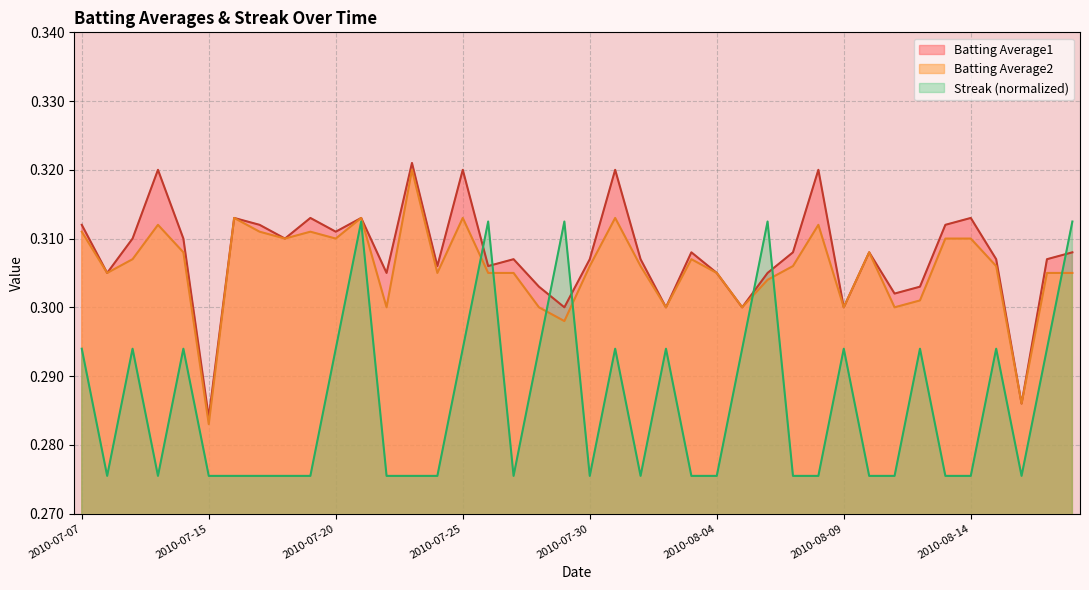

Reading left to right, what are all the values shown in this chart?

Batting Average1: 0.3	0.3	0.3	0.3	0.3	0.3	0.3	0.3	0.3	0.3	0.3	0.3	0.3	0.3	0.3	0.3	0.3	0.3	0.3	0.3	0.3	0.3	0.3	0.3	0.3	0.3	0.3	0.3	0.3	0.3	0.3	0.3	0.3	0.3	0.3	0.3	0.3	0.3	0.3	0.3
Batting Average2: 0.3	0.3	0.3	0.3	0.3	0.3	0.3	0.3	0.3	0.3	0.3	0.3	0.3	0.3	0.3	0.3	0.3	0.3	0.3	0.3	0.3	0.3	0.3	0.3	0.3	0.3	0.3	0.3	0.3	0.3	0.3	0.3	0.3	0.3	0.3	0.3	0.3	0.3	0.3	0.3
Streak: 0.3	0.3	0.3	0.3	0.3	0.3	0.3	0.3	0.3	0.3	0.3	0.3	0.3	0.3	0.3	0.3	0.3	0.3	0.3	0.3	0.3	0.3	0.3	0.3	0.3	0.3	0.3	0.3	0.3	0.3	0.3	0.3	0.3	0.3	0.3	0.3	0.3	0.3	0.3	0.3